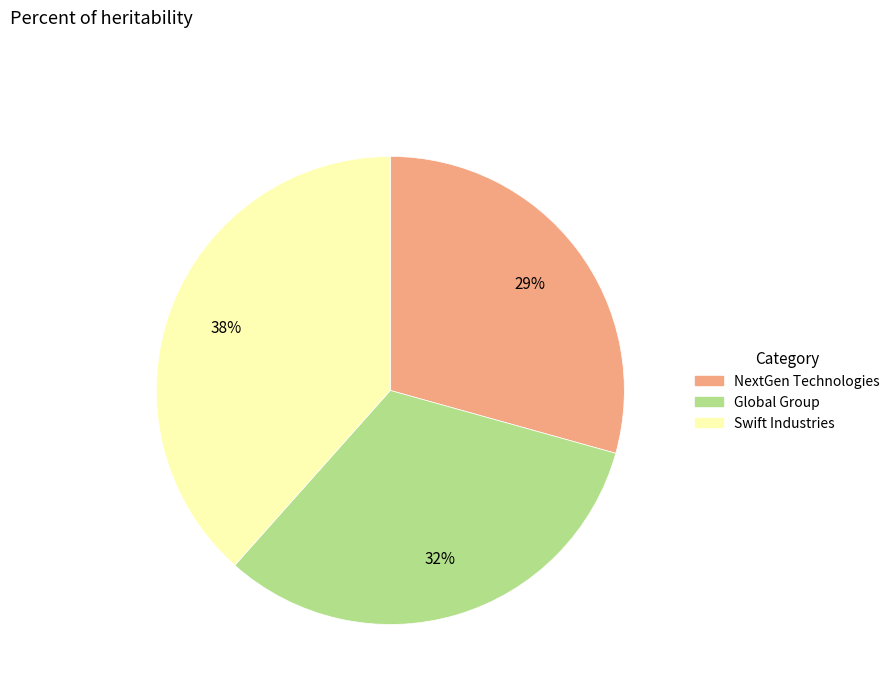

What is the smallest slice in the pie chart?

NextGen Technologies